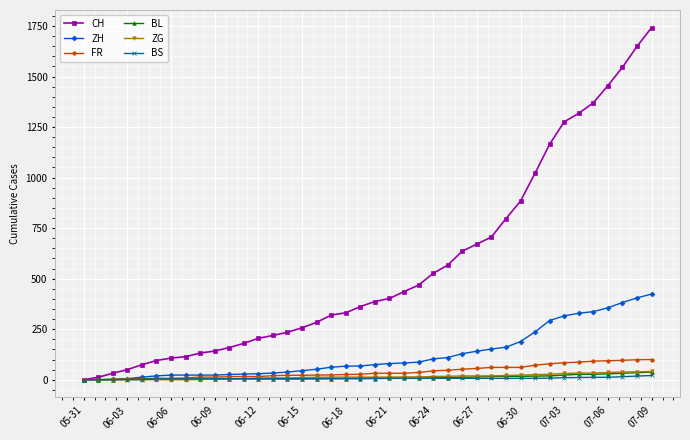

How many lines are shown in the chart?

6